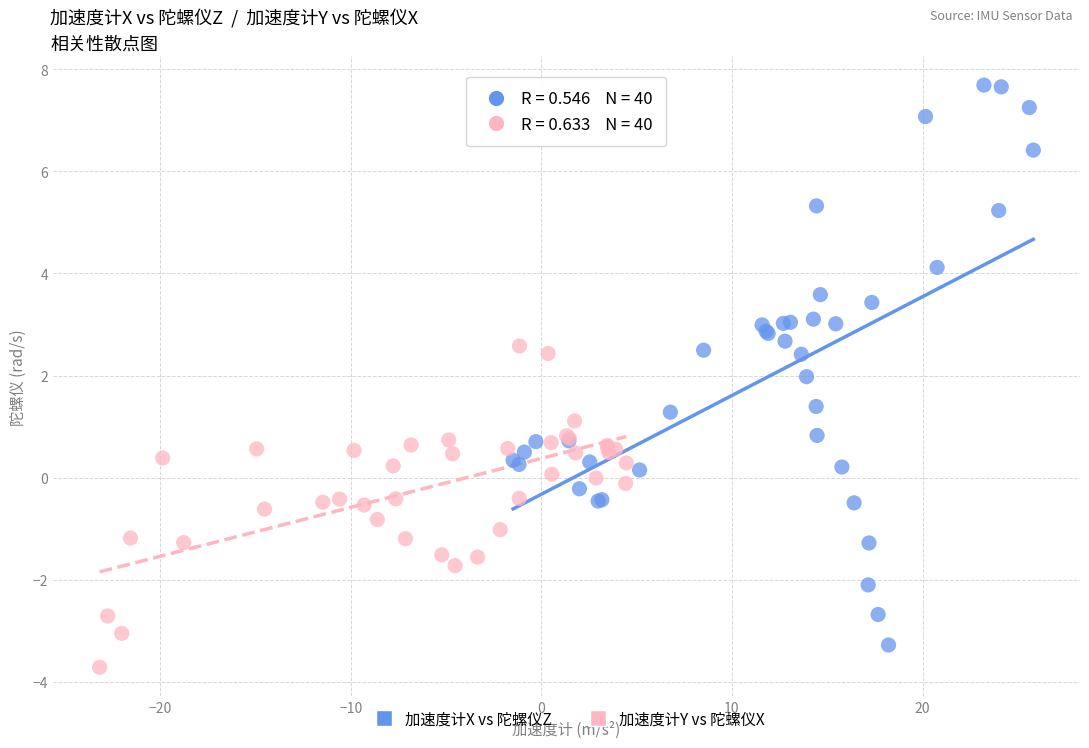

Which series has the largest Y range (max minus min)?

加速度计X vs 陀螺仪Z